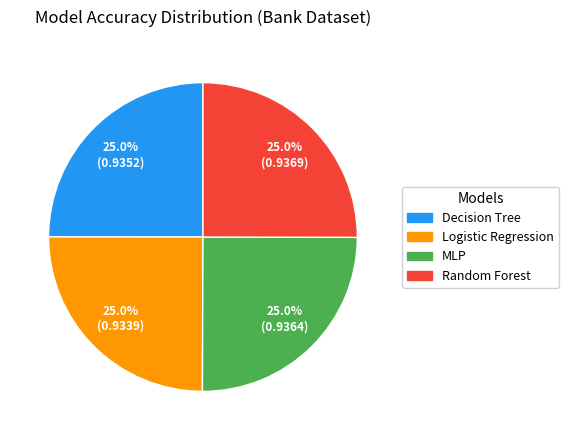

What percentage is NOT represented by MLP?

75.0%